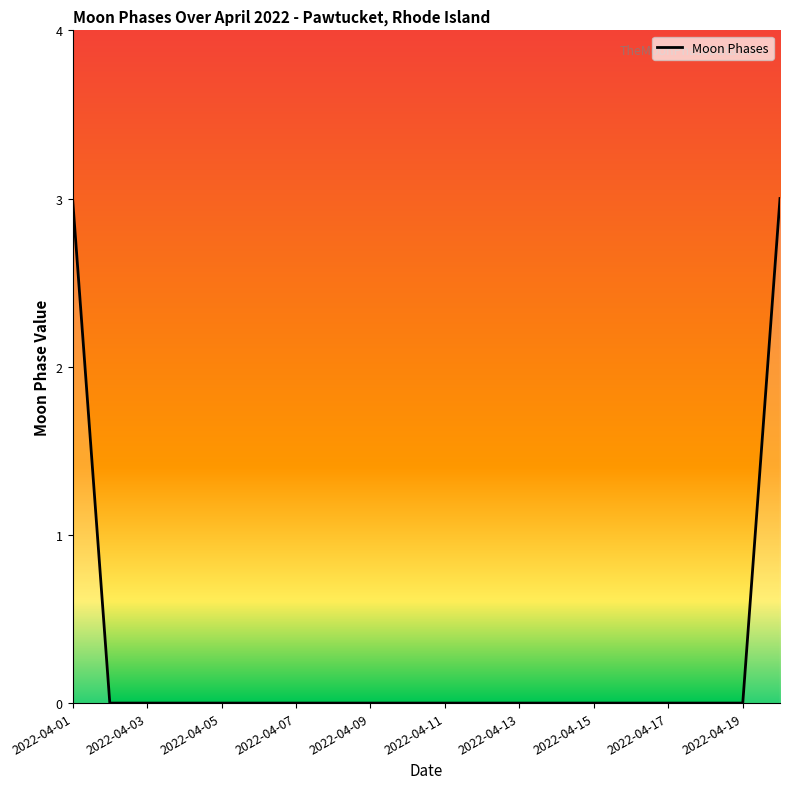

Does the chart have visible grid lines?

No